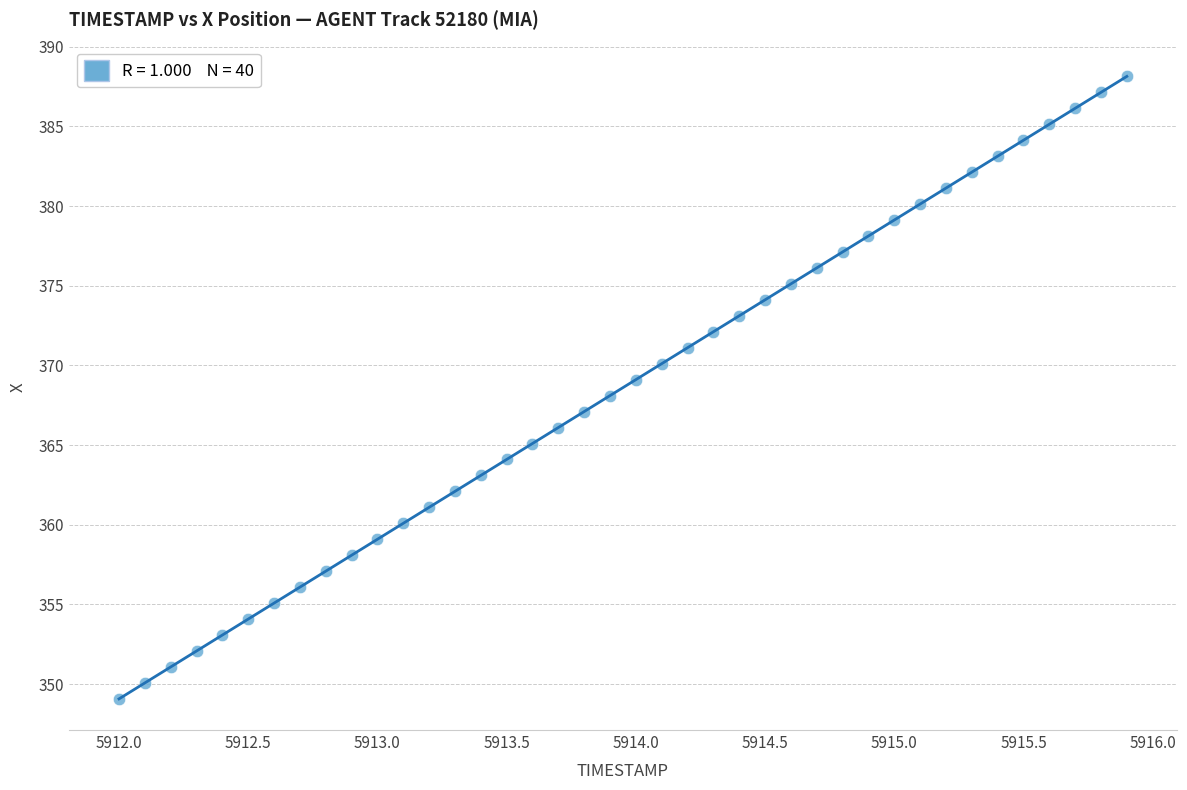

What is the range of Y values (max minus min)?

39.1